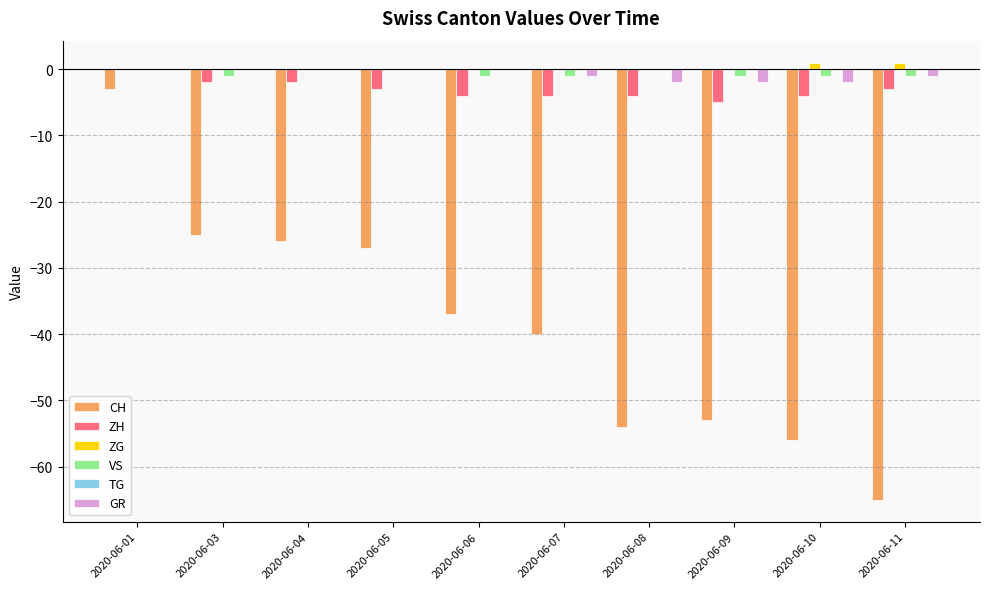

Which series has the largest range (max minus min)?

CH